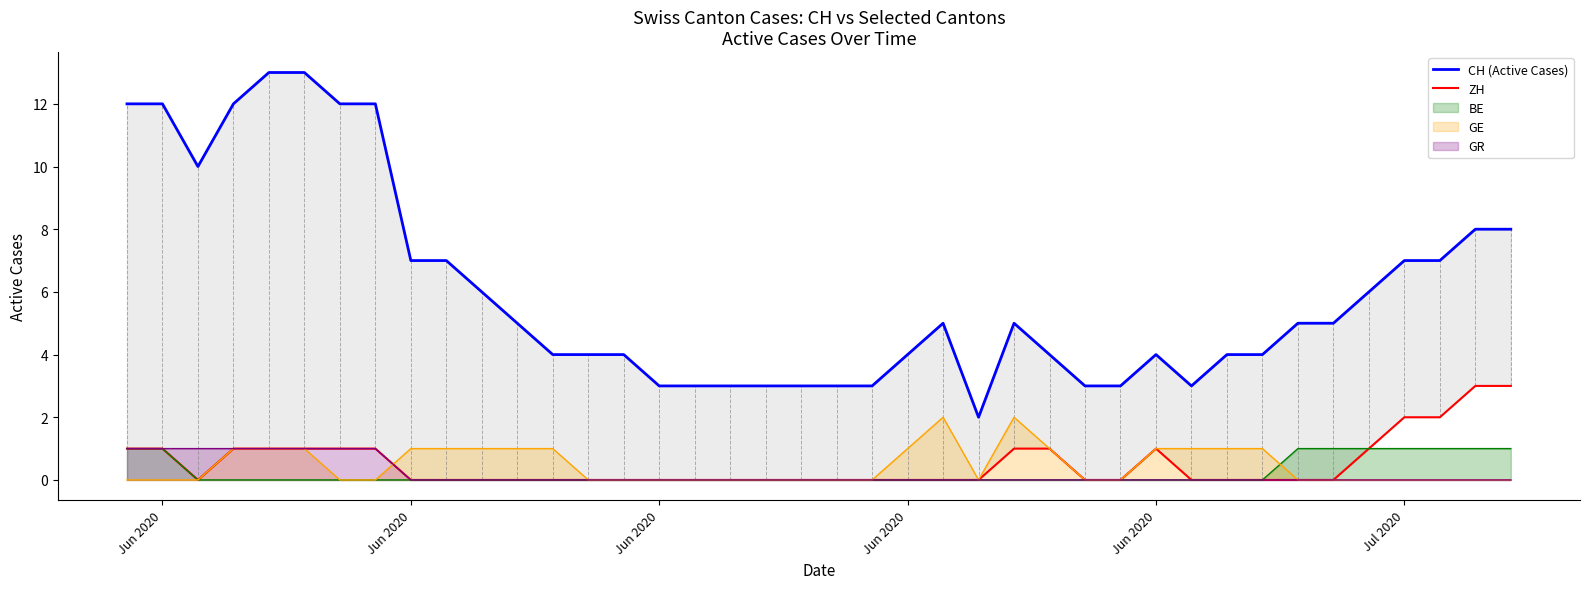

Which series has the largest range (max minus min)?

CH (Active Cases)